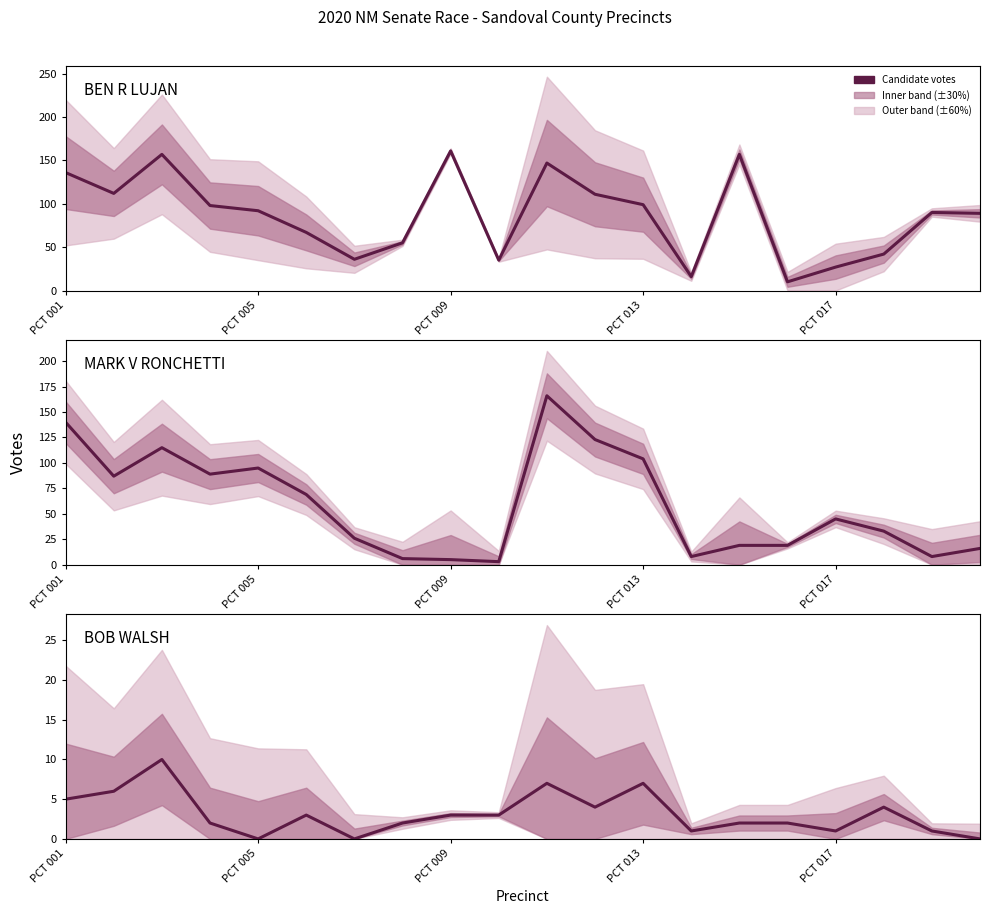

The value of BEN R LUJAN at PCT 005 is 149. True or false?

False